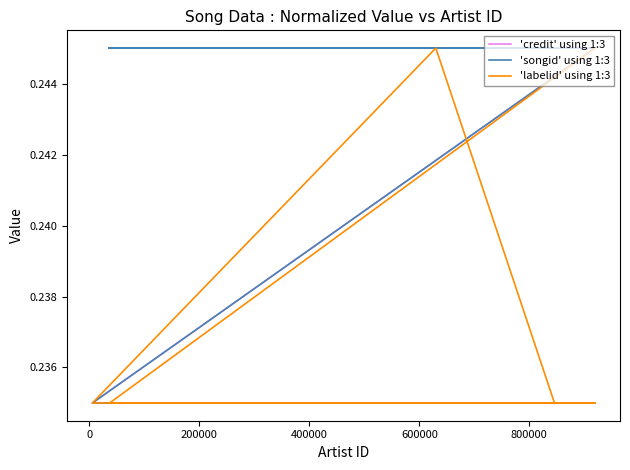

True or false: 'songid' using 1:3 has a value of 0.3 at 8.

False